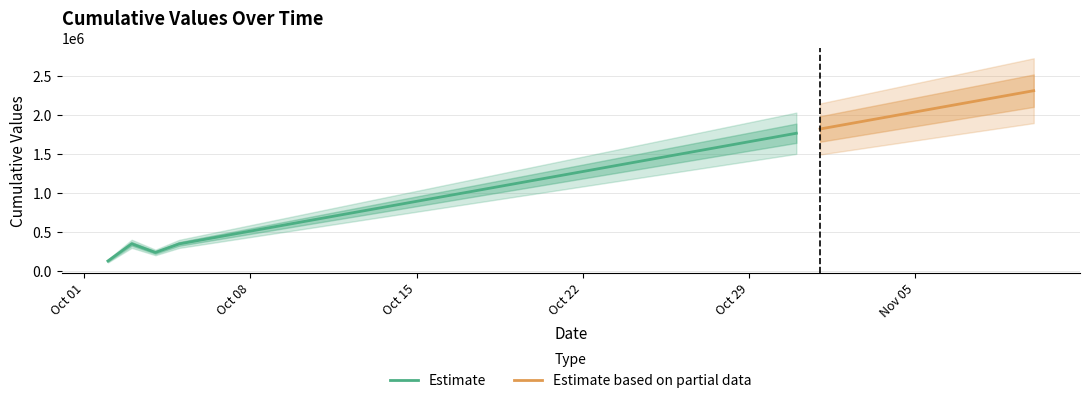

What is the ratio of the value at 2019-10-15 to the value at 2019-10-28?

0.6